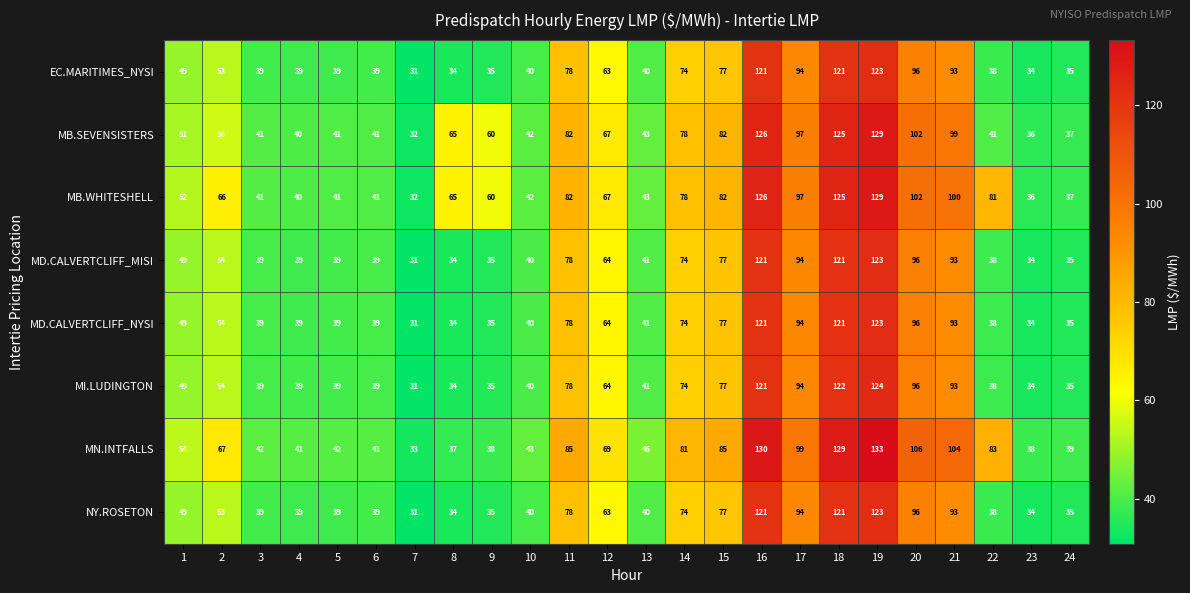

What is the total value across all series at 17?

763